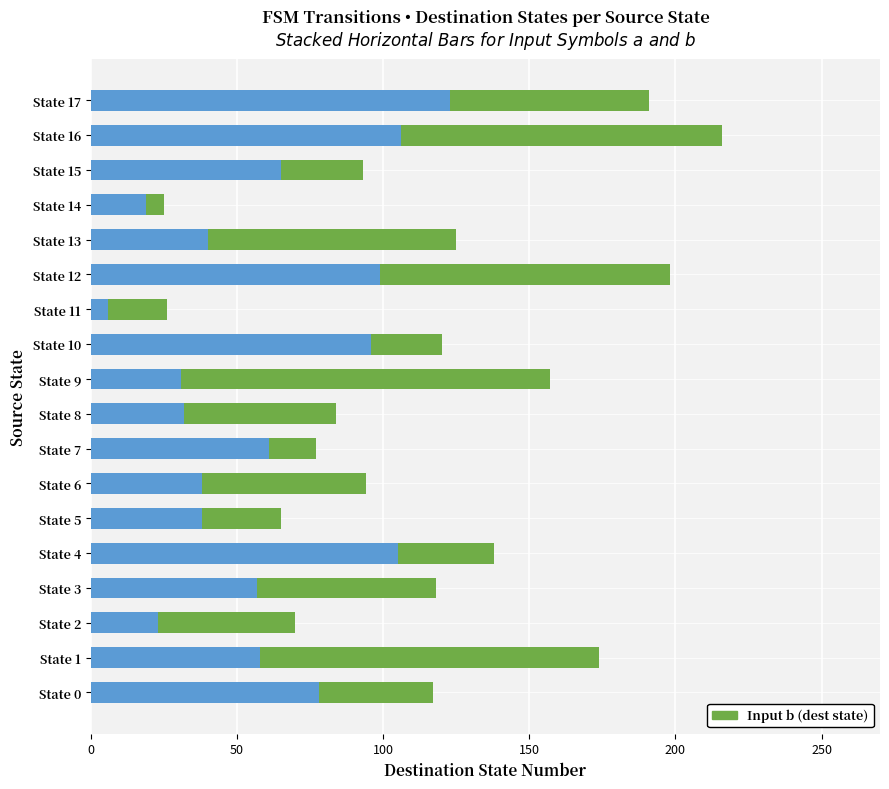

At which category is the sum across all series the highest?

State 16